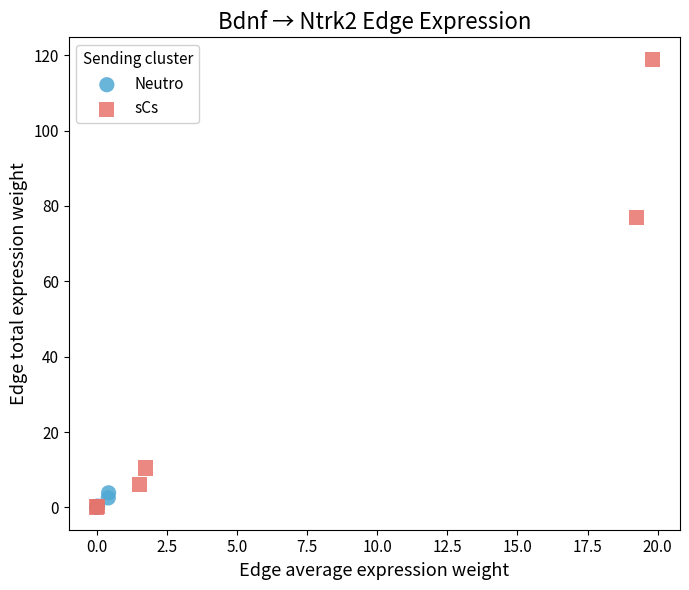

Which series reaches the maximum Y coordinate?

sCs